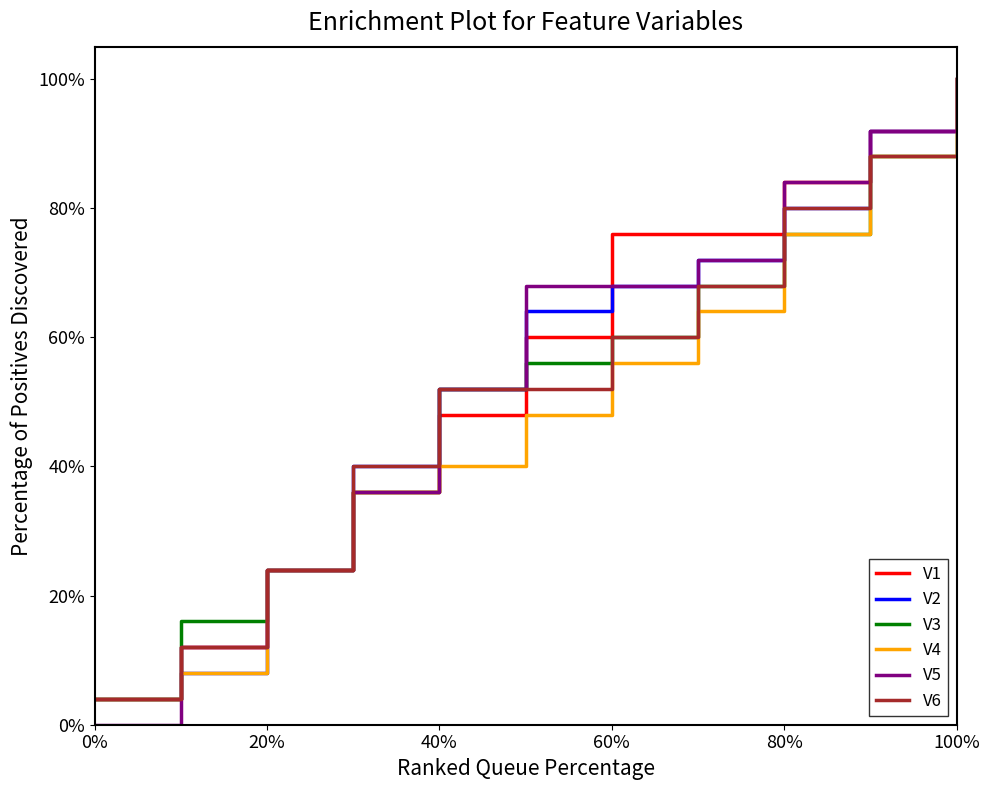

What are all the series names shown in the legend?

V1, V2, V3, V4, V5, V6